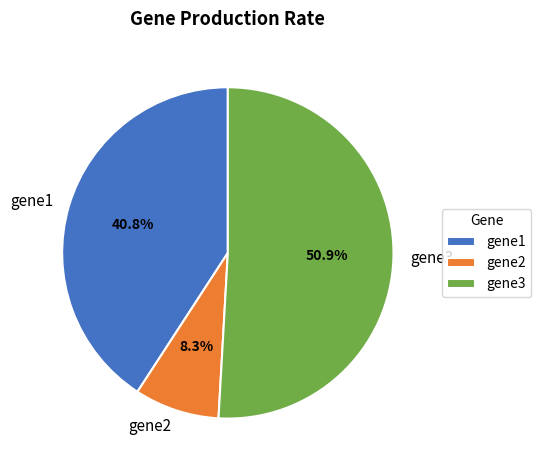

How many segments does this pie chart have?

3